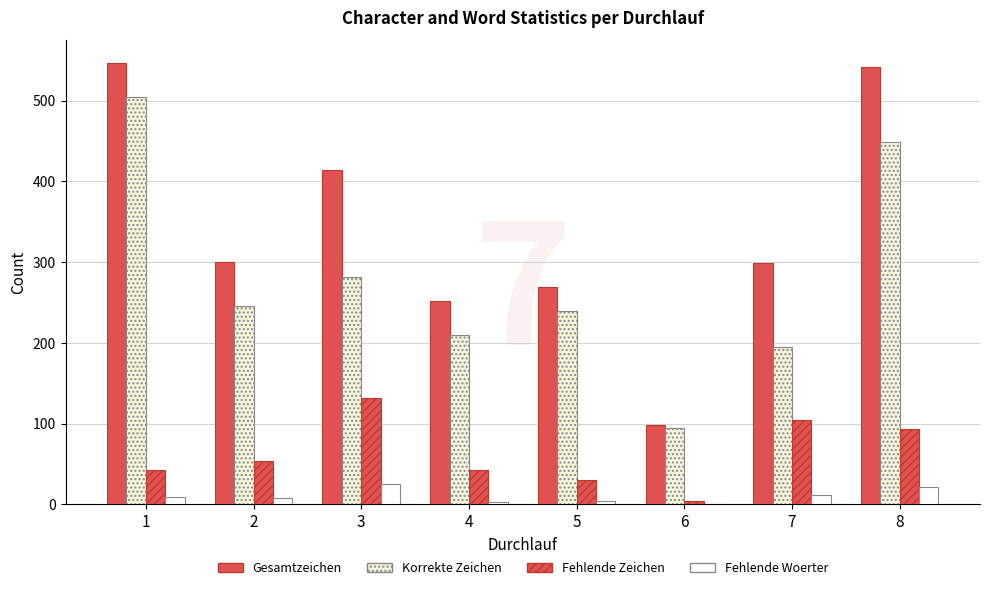

How many groups of bars are there?

8